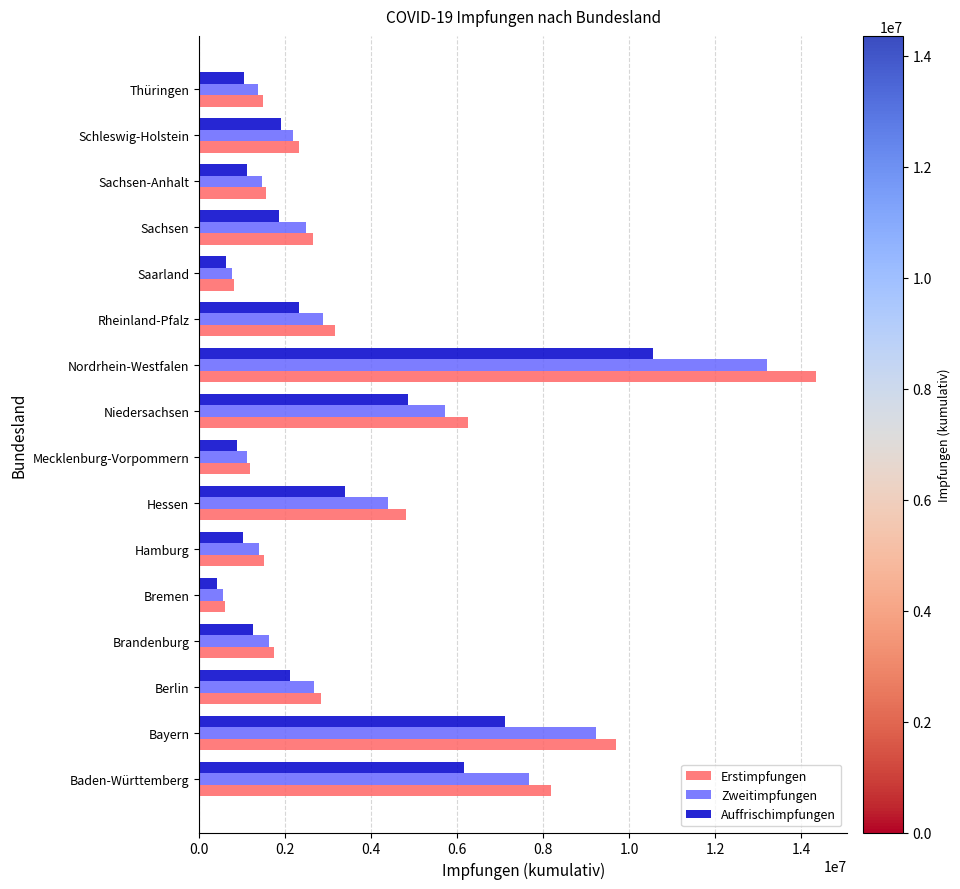

Which series has the largest range (max minus min)?

Erstimpfungen